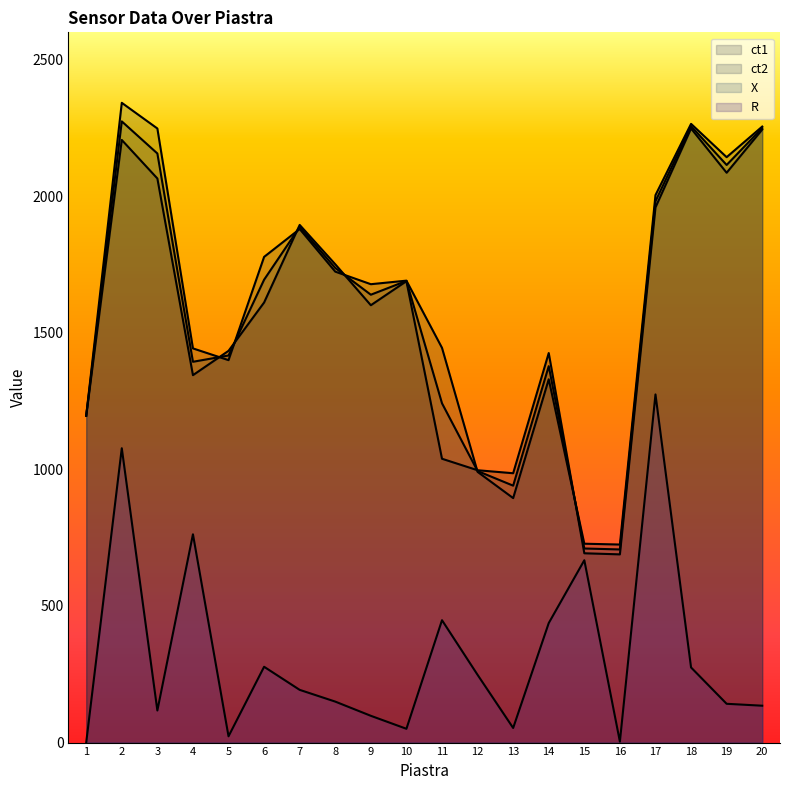

How many data points in X are above 1690?

9